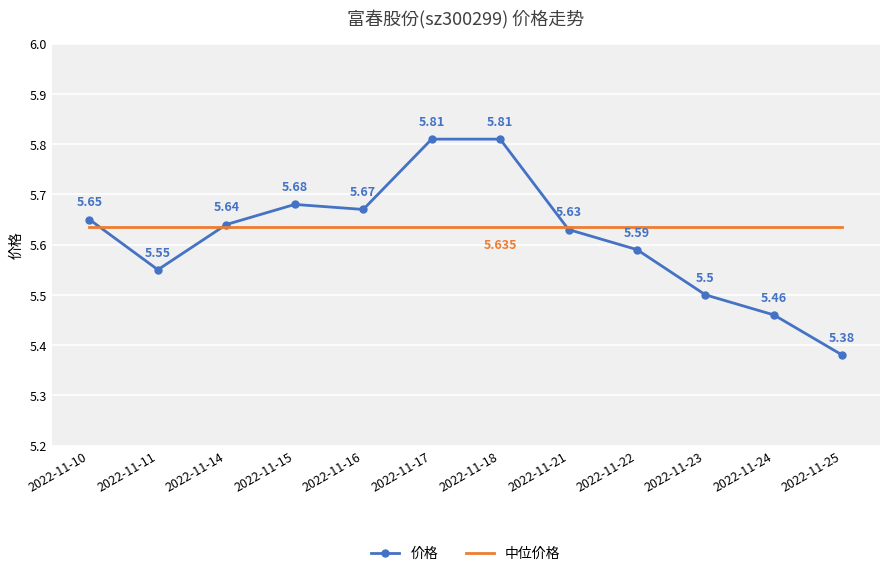

Rank the series by their maximum value, from highest to lowest.

价格, 中位价格